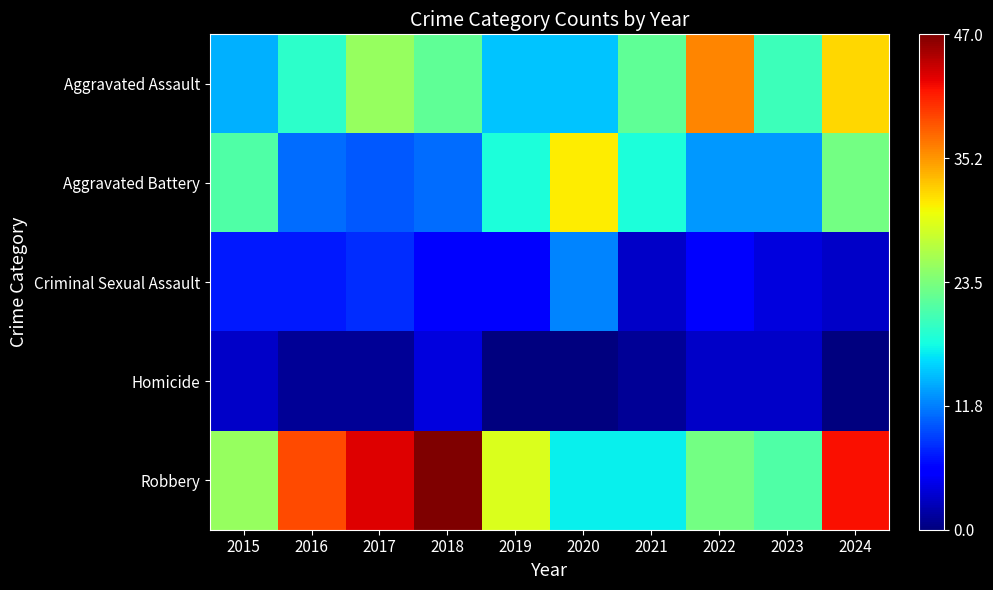

Between 2017 and 2020, which series saw the biggest shift?

Robbery